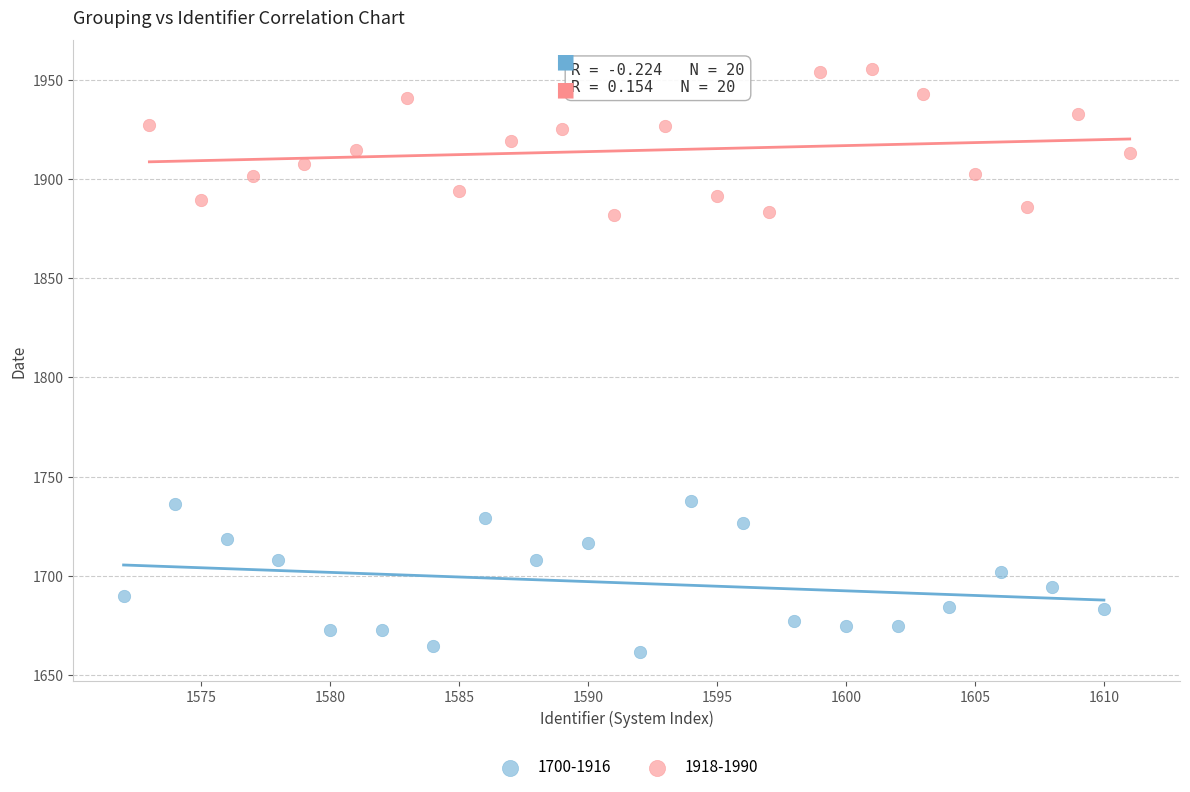

Which series reaches the maximum Y coordinate?

1918-1990